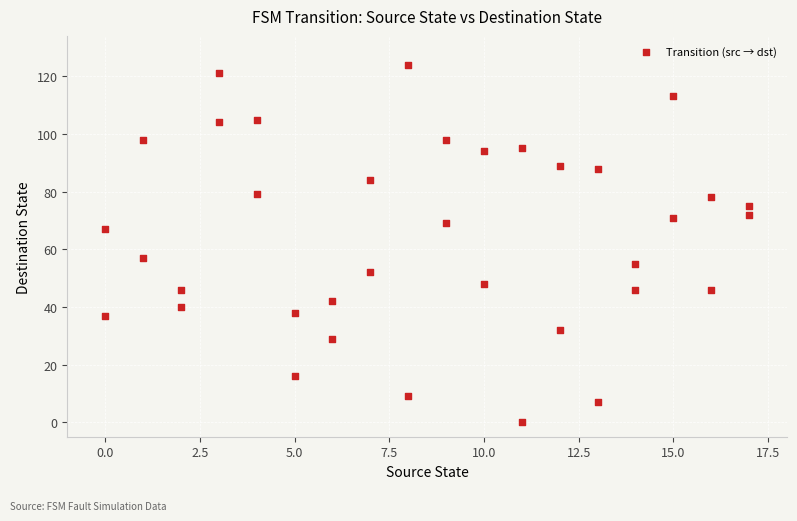

What is the range of Y values (max minus min)?

124